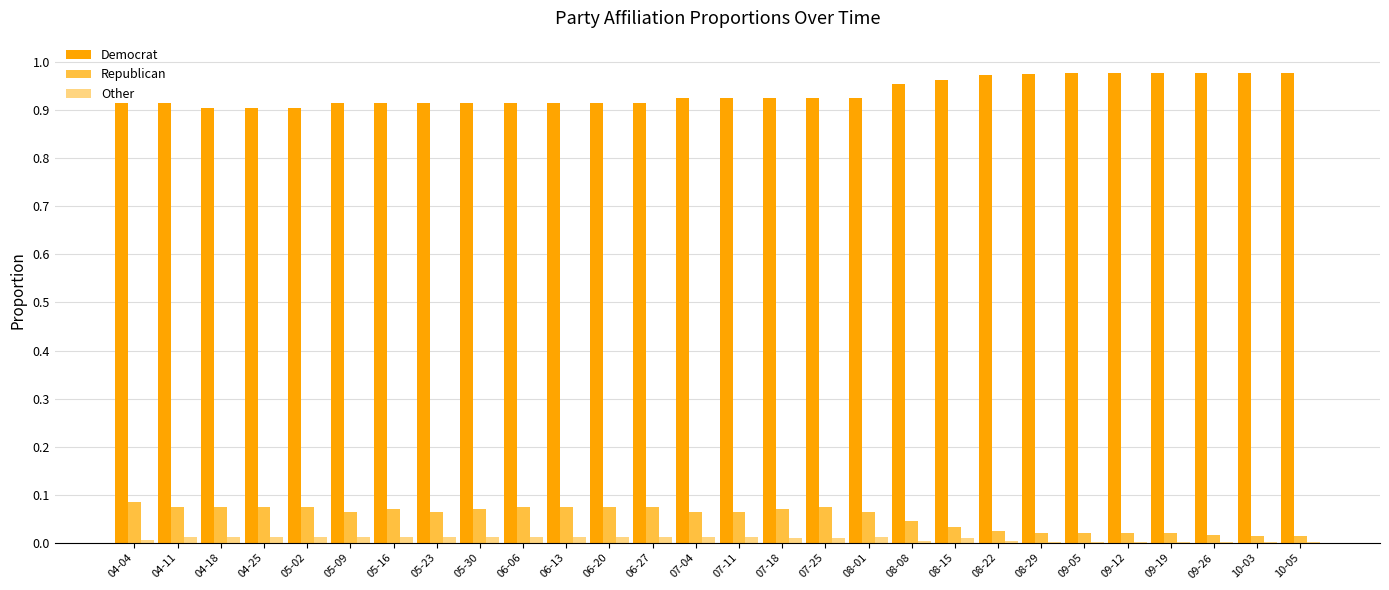

Is it true that Republican equals 0.0 at 10-03?

True